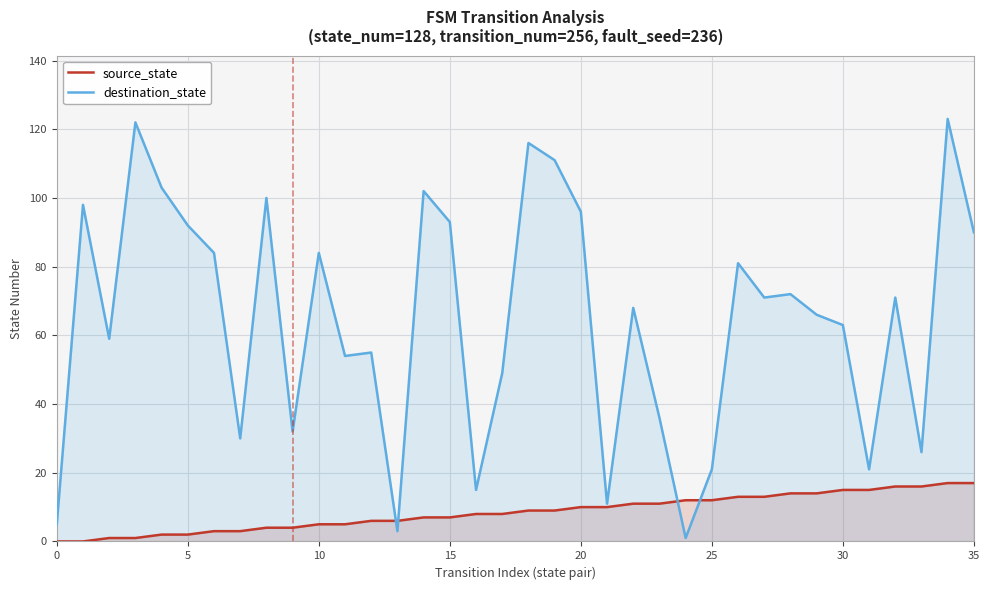

What is the highest value of the destination_state series?

123